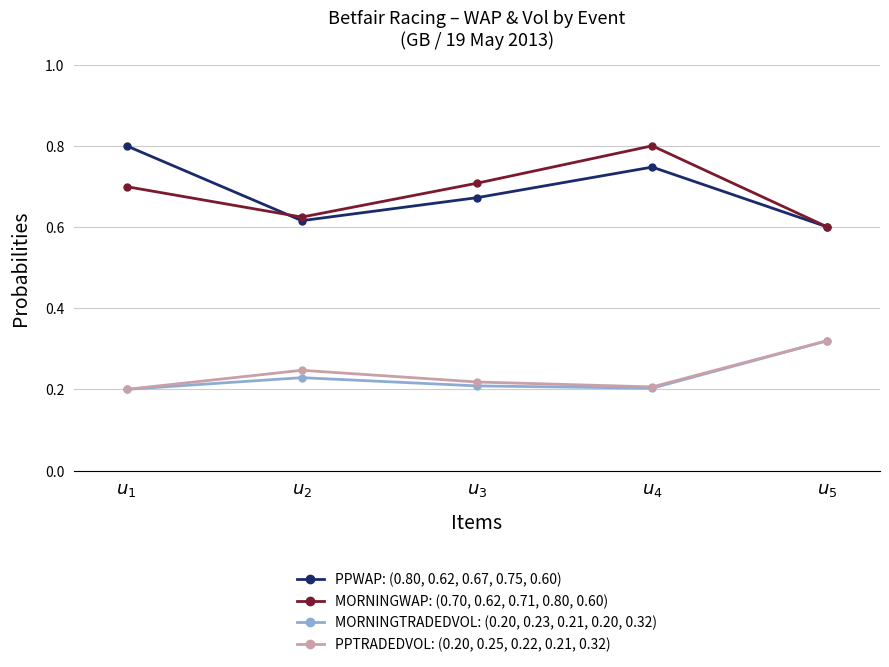

Does the chart have visible grid lines?

Yes